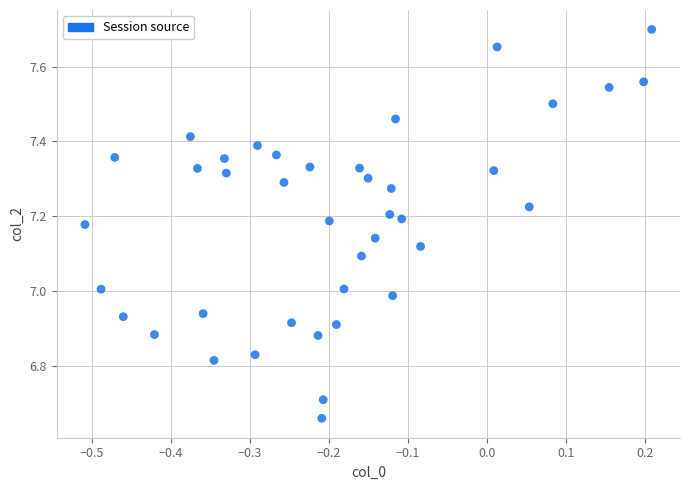

What is the range of Y values (max minus min)?

1.0